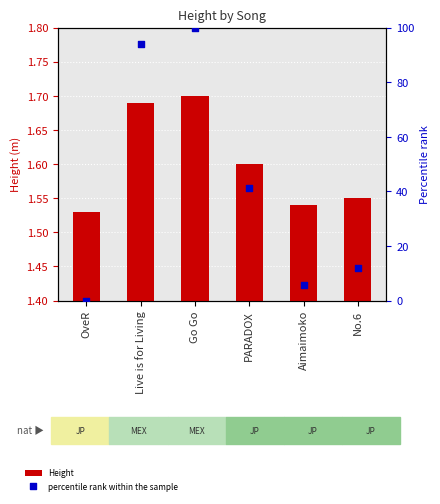

Is the value of Height at Go Go greater than the value of percentile rank within the sample at No.6?

No